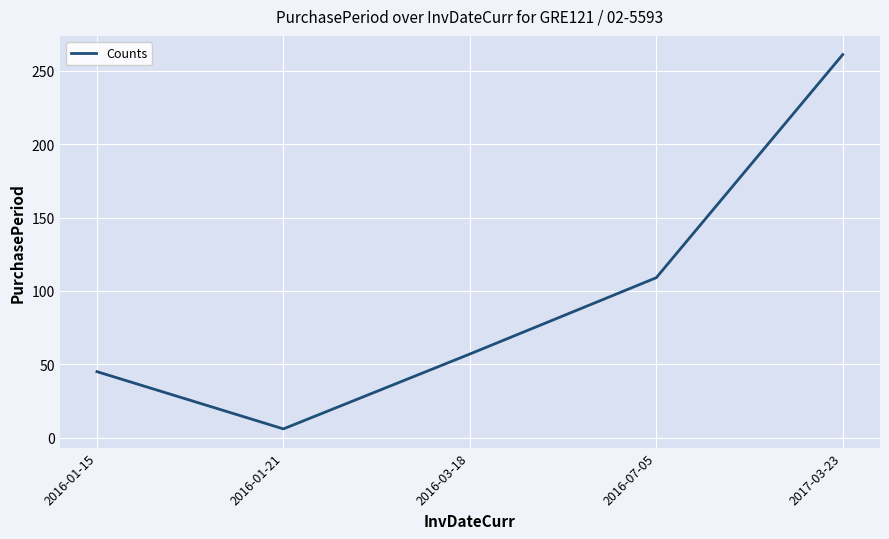

True or false: the data shows 462 at 2017-03-23.

False